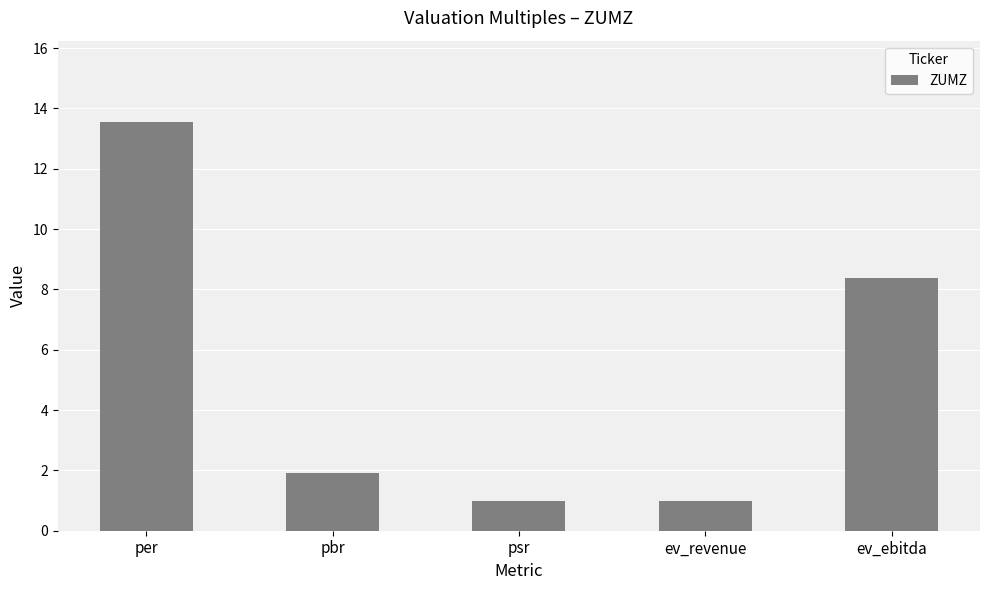

Are the bars grouped side by side (vs. stacked)?

No